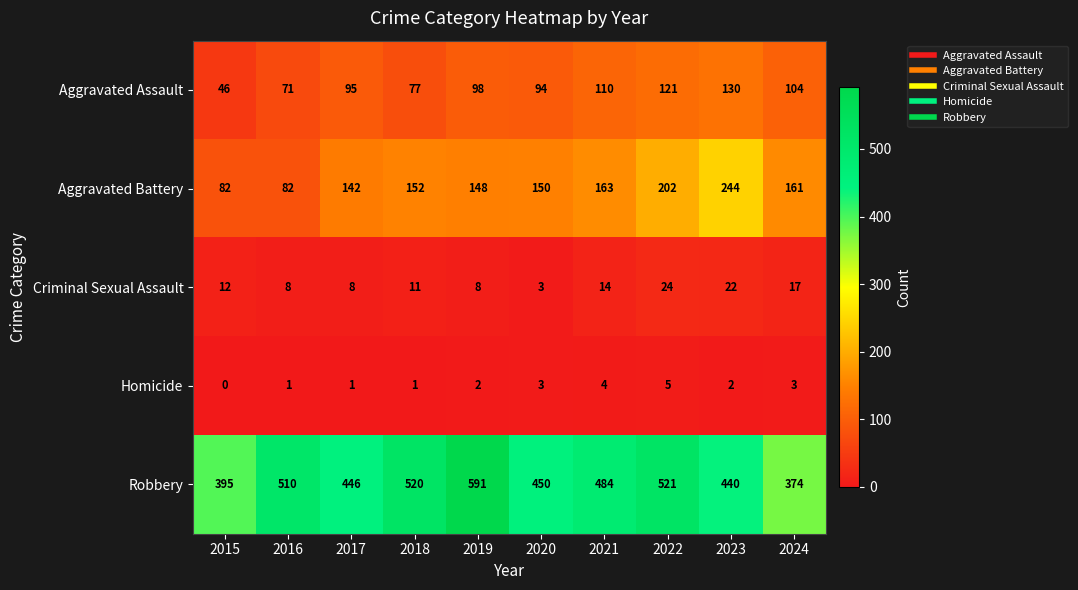

Read the Criminal Sexual Assault value at 2020, to the nearest 5.

5